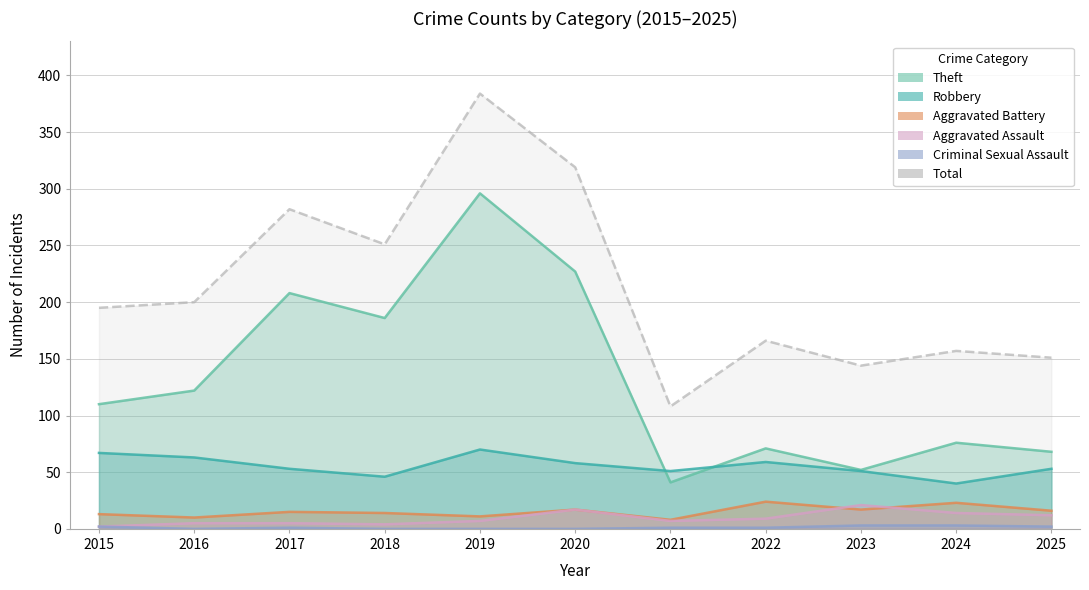

Rank the categories by Total value from highest to lowest.

2019, 2020, 2017, 2018, 2016, 2015, 2022, 2024, 2025, 2023, 2021